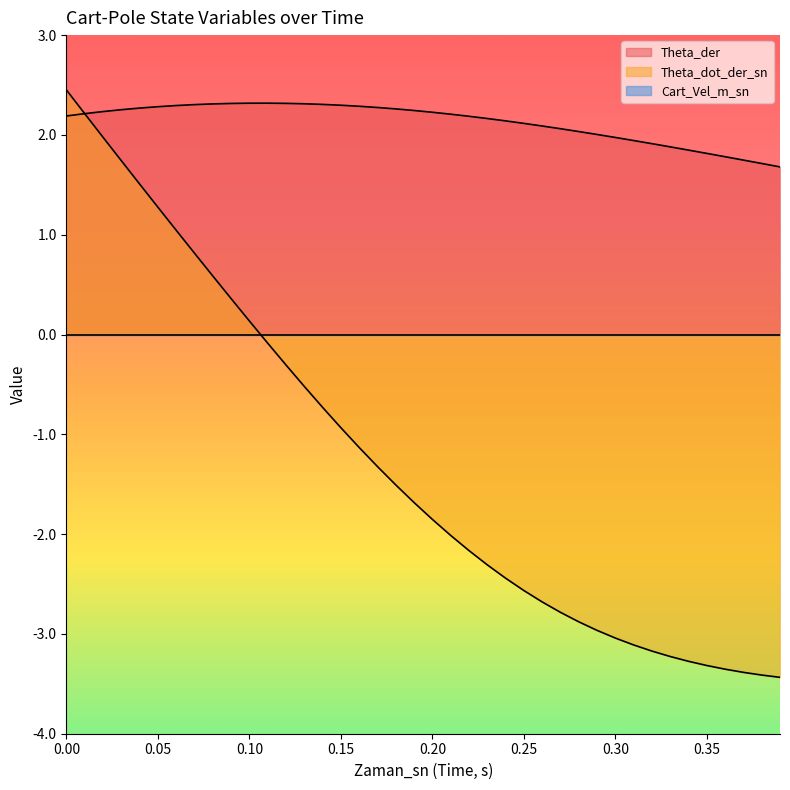

What is the label of the 3rd point from the right?

0.37